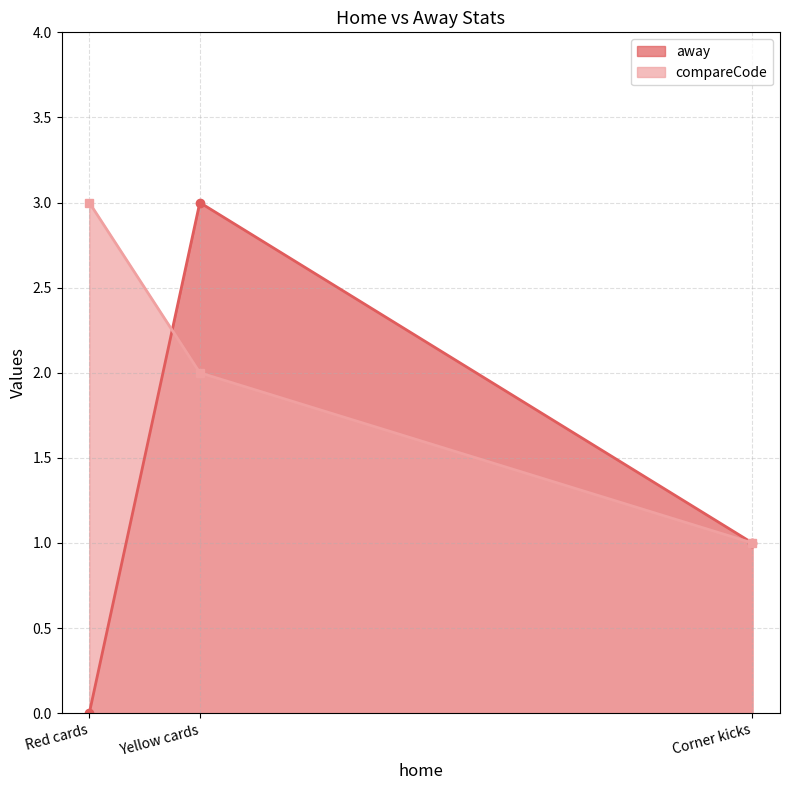

What is the greatest value displayed?

3